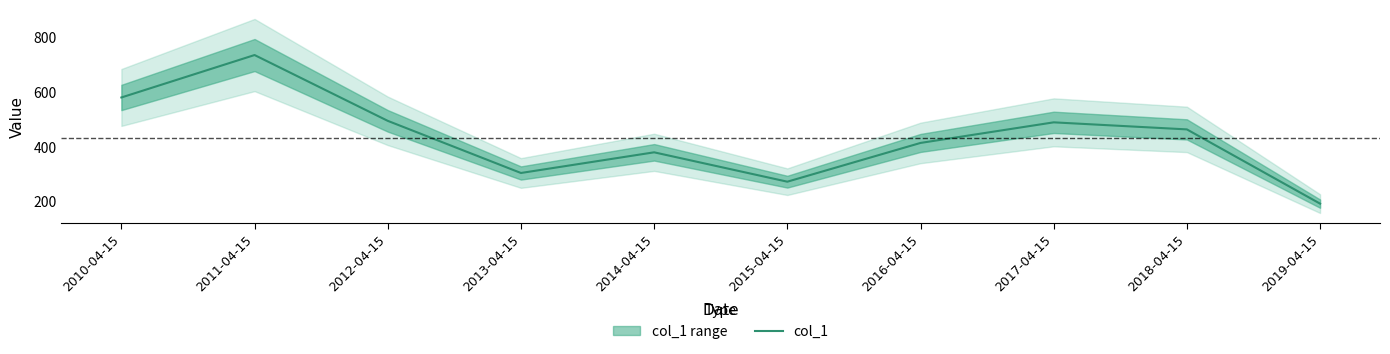

Reading left to right, extract all data points from this chart.

2010-04-15=578.5	2011-04-15=733.7	2012-04-15=493.0	2013-04-15=302.2	2014-04-15=377.8	2015-04-15=270.4	2016-04-15=412.2	2017-04-15=487.5	2018-04-15=461.7	2019-04-15=190.1